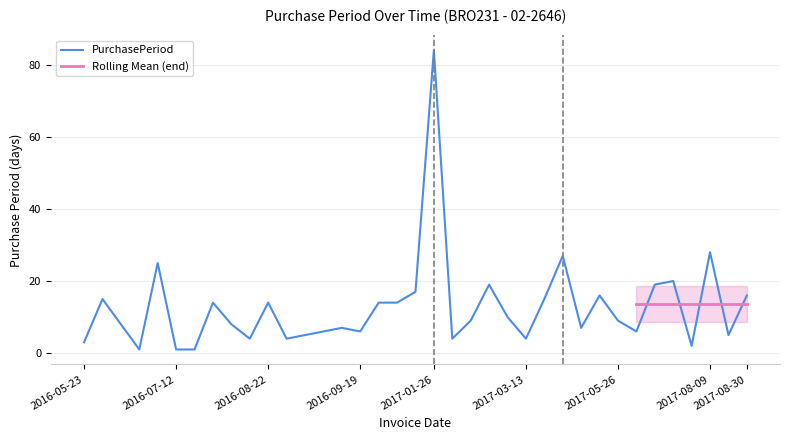

What is the sum of the values at 2016-09-19 and 2017-08-14?

11